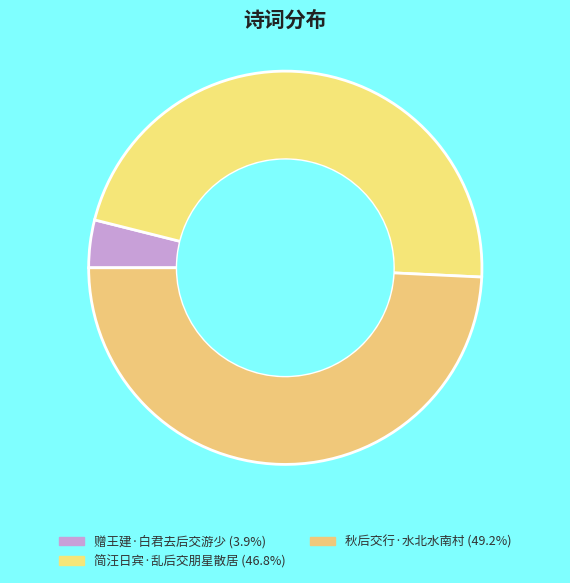

Which slice is the smallest?

赠王建·白君去后交游少